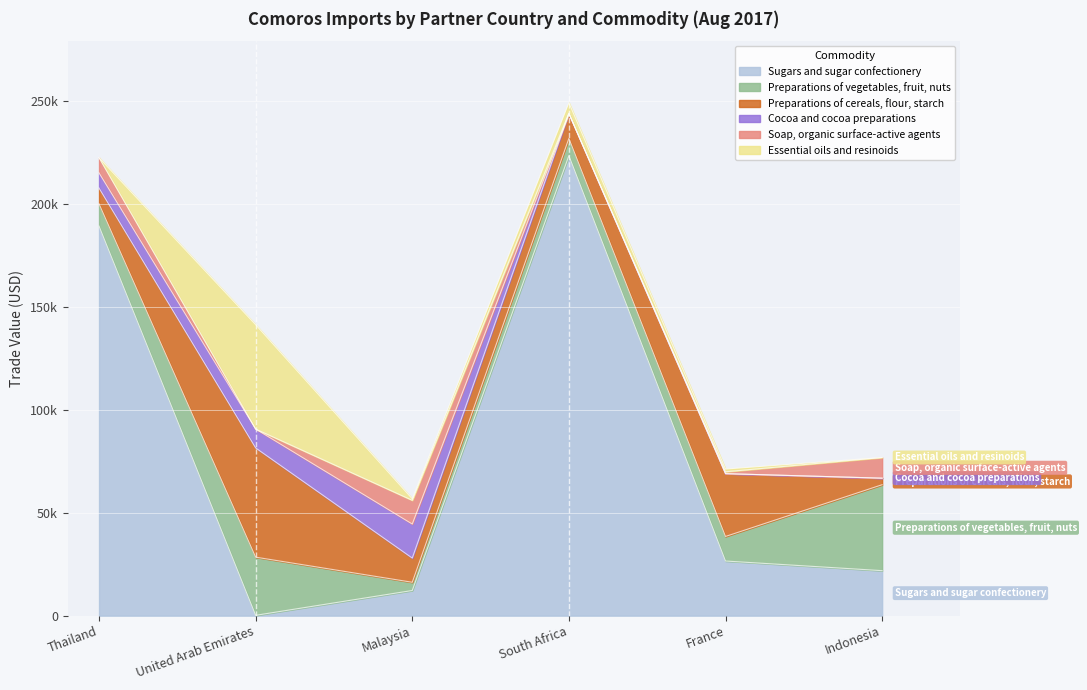

Is the value of Soap, organic surface-active agents at South Africa greater than the value of Preparations of cereals, flour, starch at Malaysia?

No